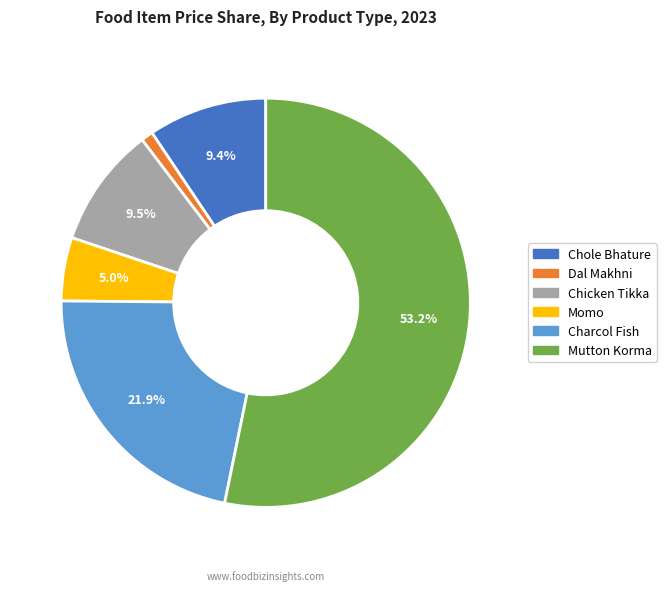

Which slice is the largest?

Mutton Korma